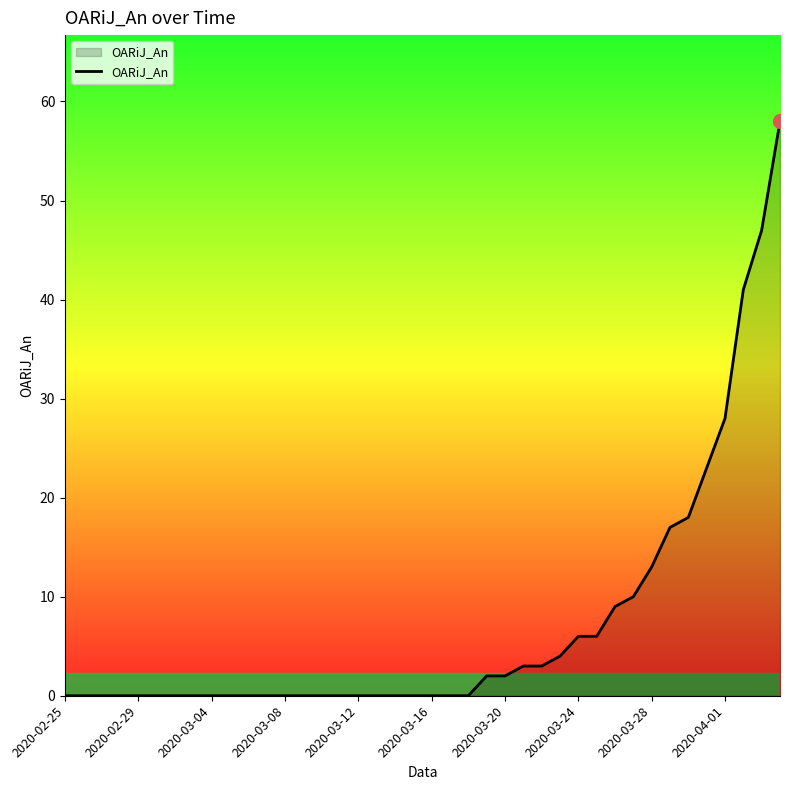

What is the greatest value displayed?

58